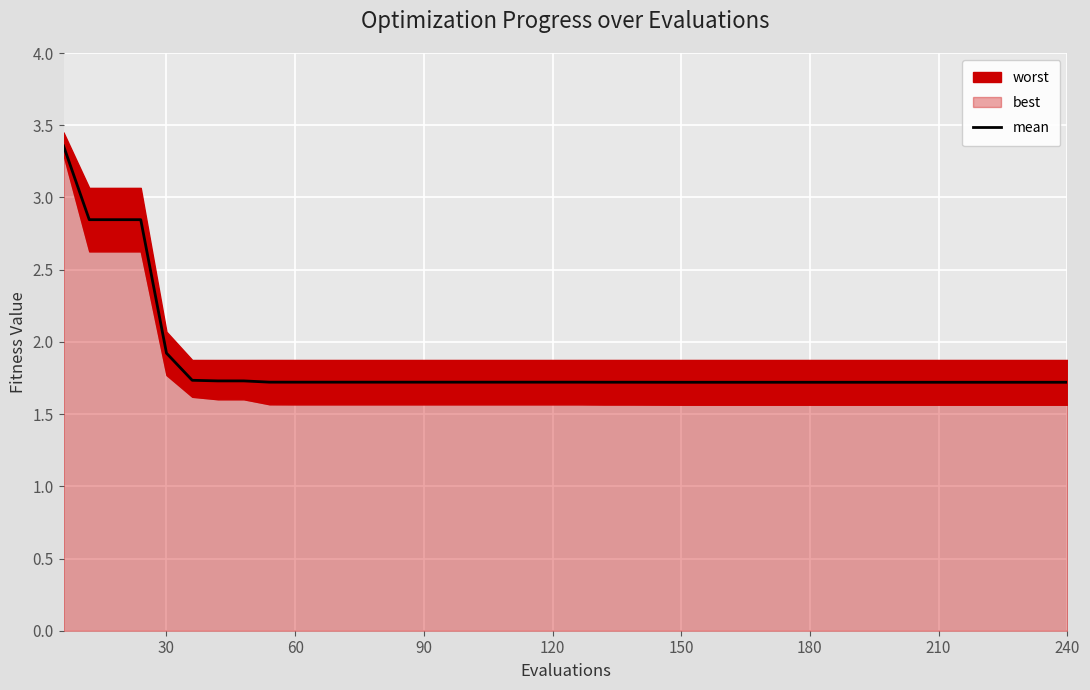

What is the greatest value displayed?

3.4